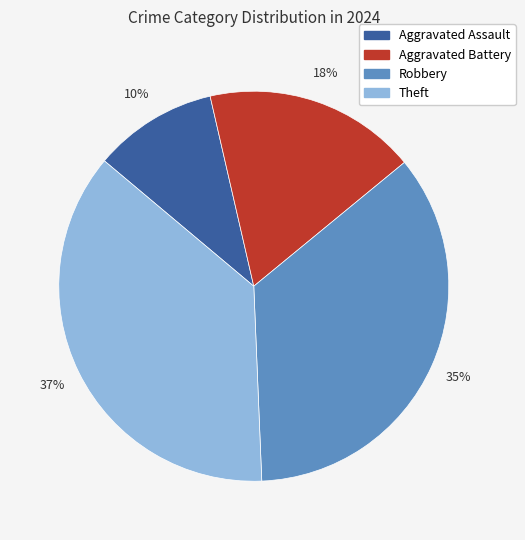

Which slice is the largest?

Theft